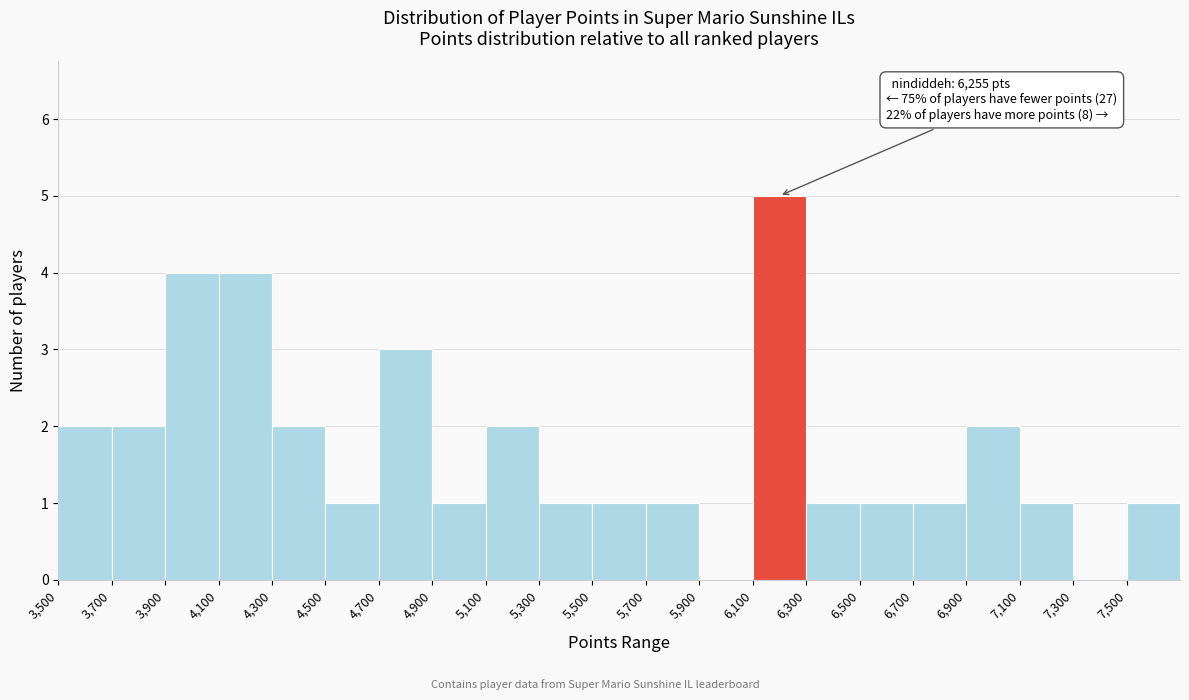

Over which range of the x-axis is the bar tallest?

6100 to 6300